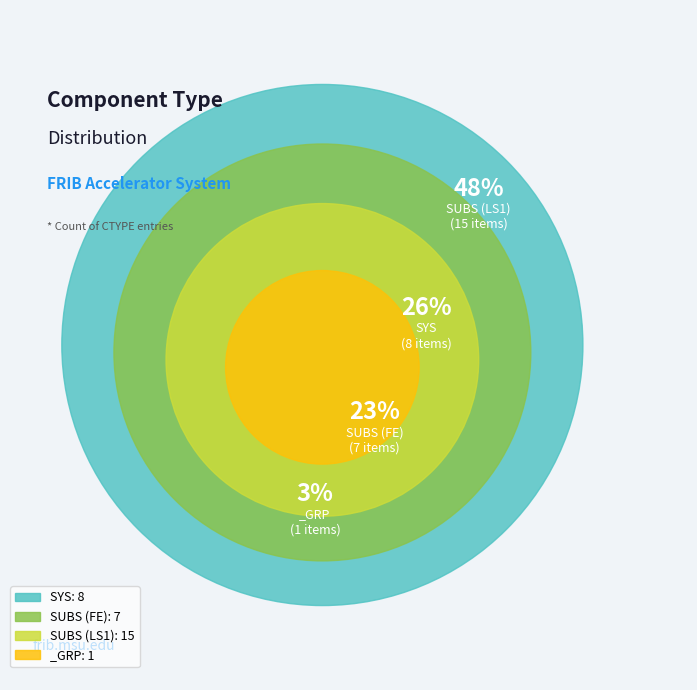

What is the ratio of the value at SYS to the value at SUBS (FE)?

1.1